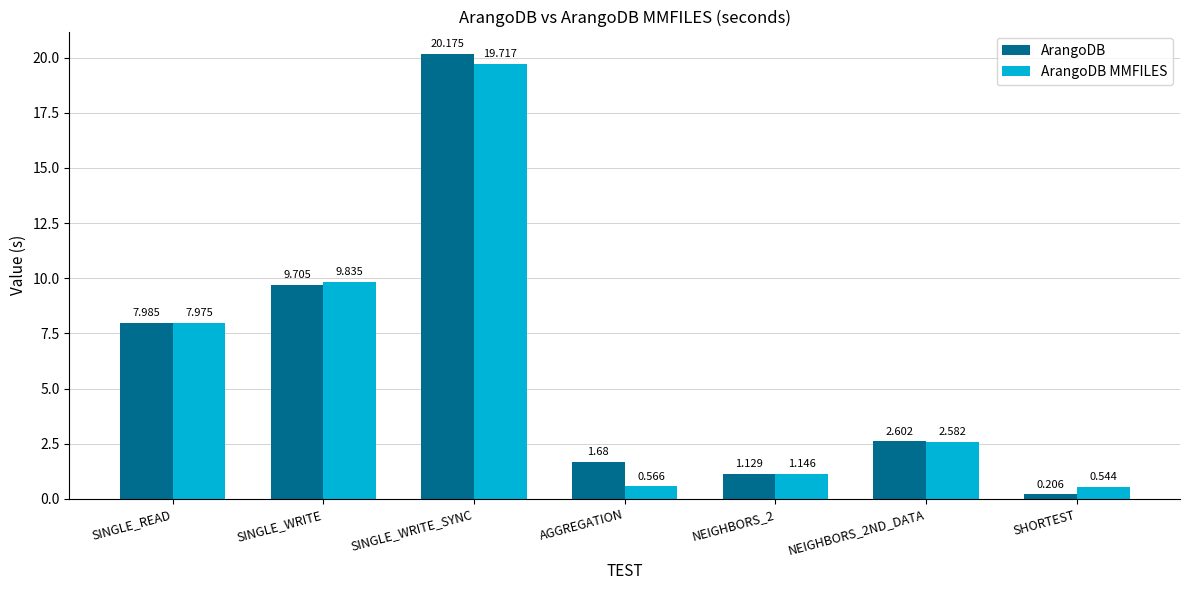

List the labels in order of ArangoDB value, largest first.

SINGLE_WRITE_SYNC, SINGLE_WRITE, SINGLE_READ, NEIGHBORS_2ND_DATA, AGGREGATION, NEIGHBORS_2, SHORTEST